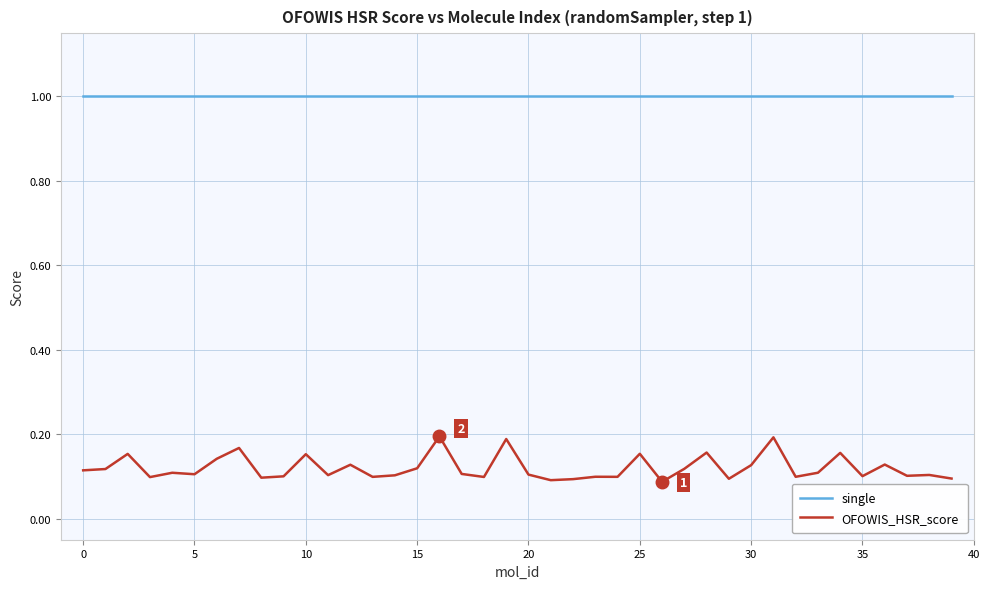

Which series has the largest range (max minus min)?

OFOWIS_HSR_score